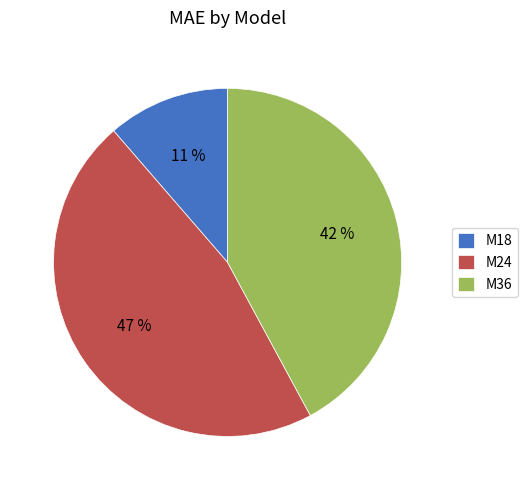

What is the smallest slice in the pie chart?

M18